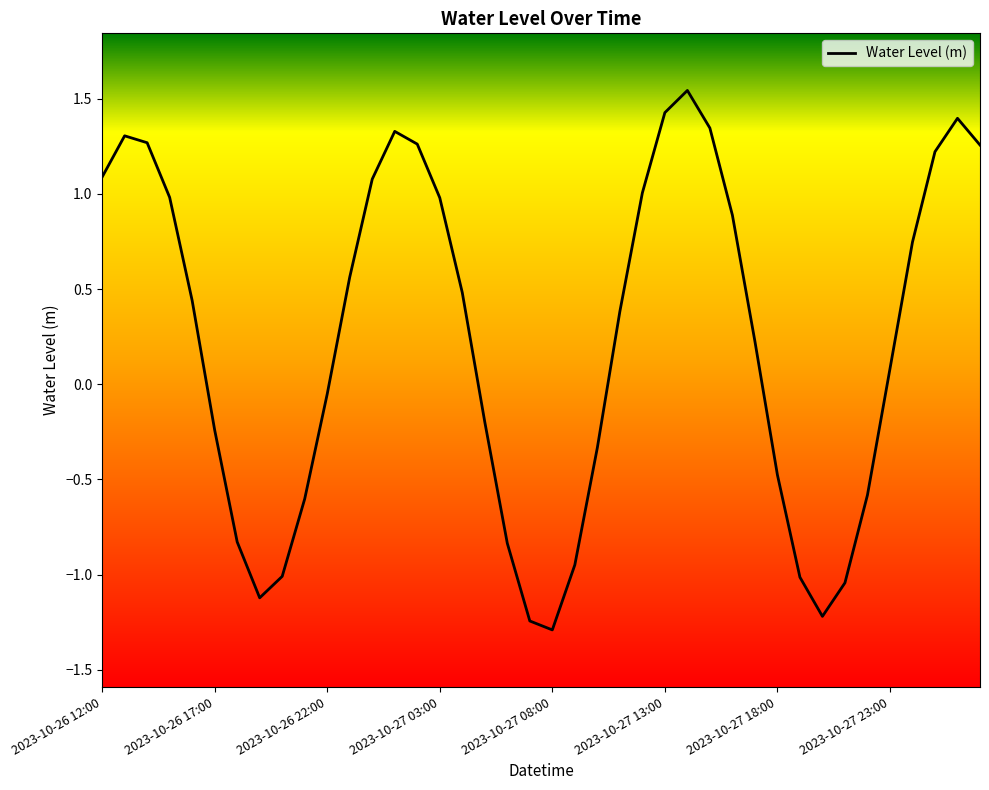

What is the difference between the maximum and minimum values?

2.8